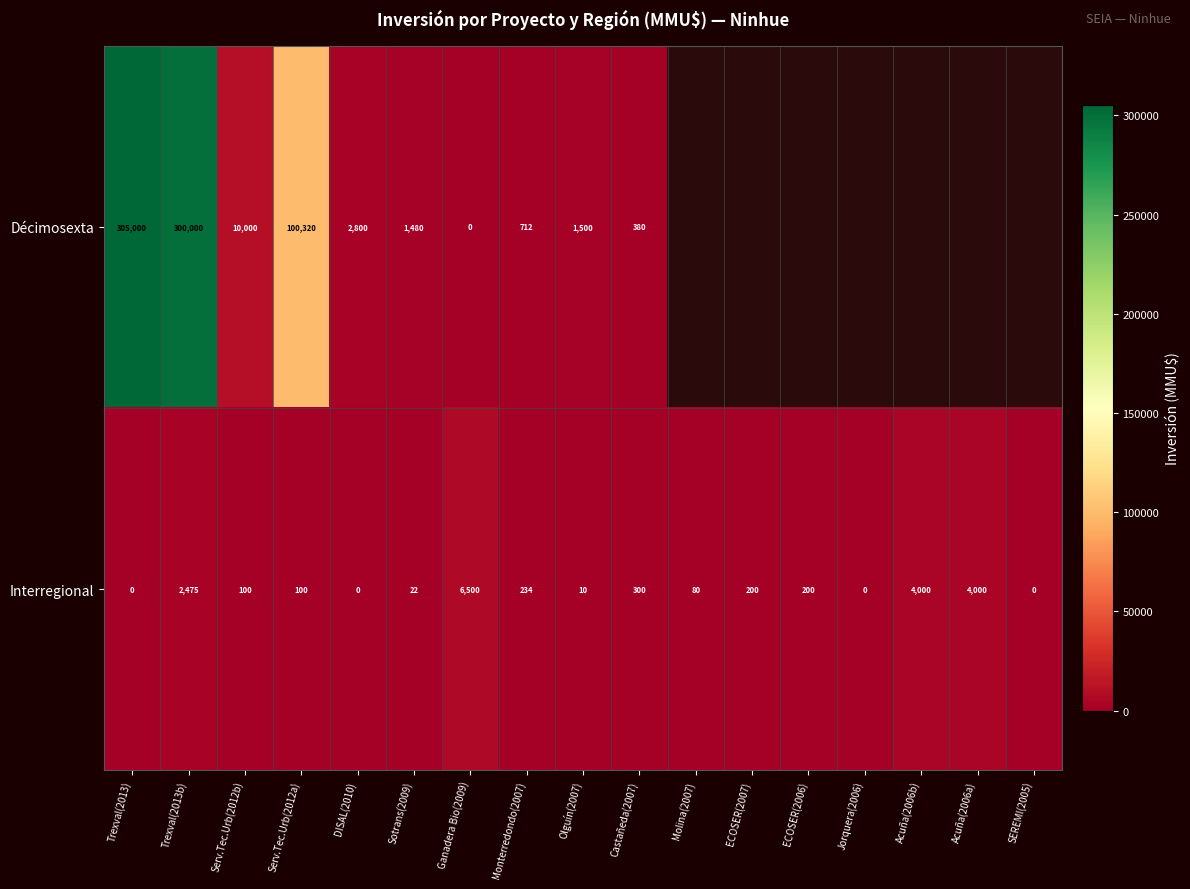

Read the Interregional value at Olguín(2007).

10